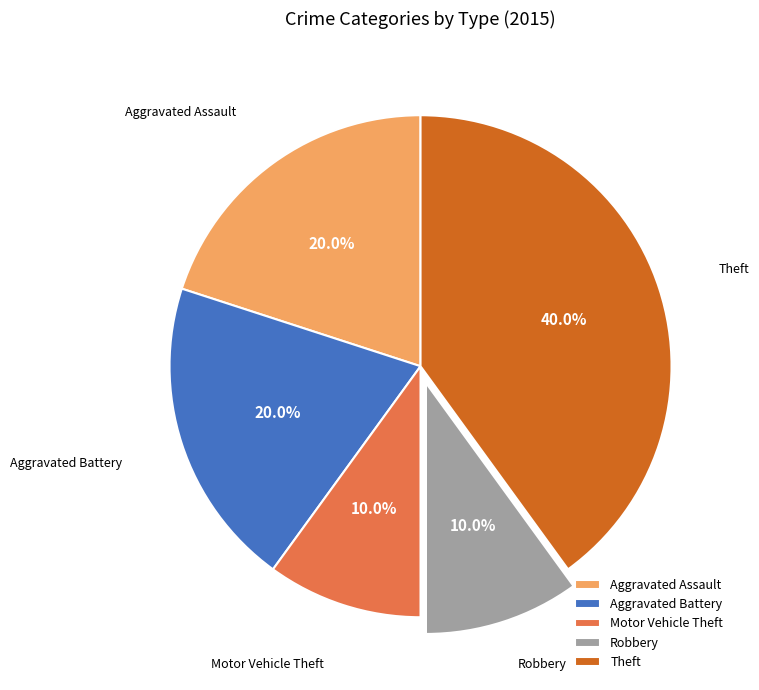

True or false: Motor Vehicle Theft accounts for 10% of the total.

True